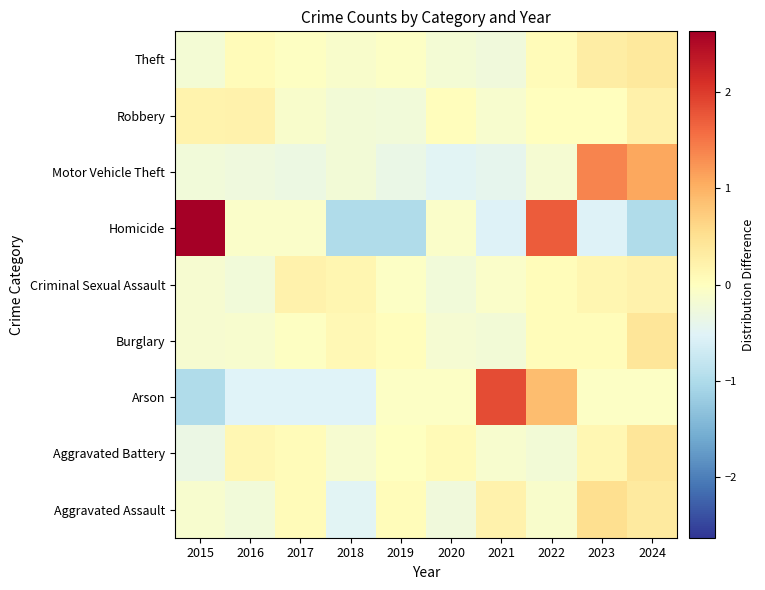

What is the difference between the highest and lowest values at 2023?

1.9